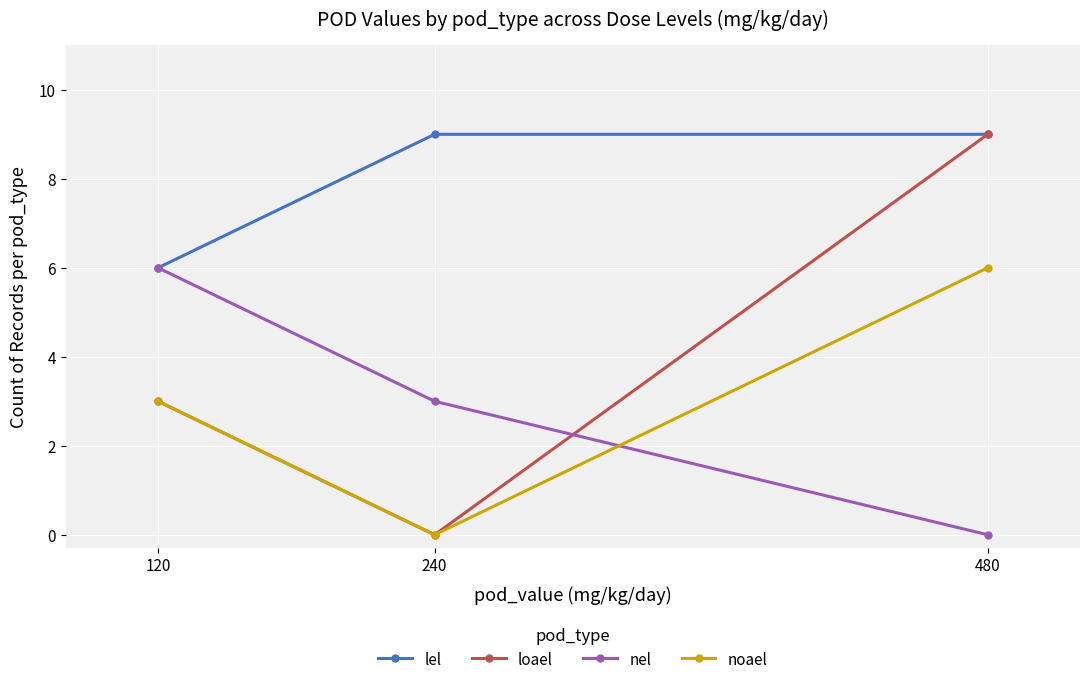

What is the lowest value of the lel series?

6